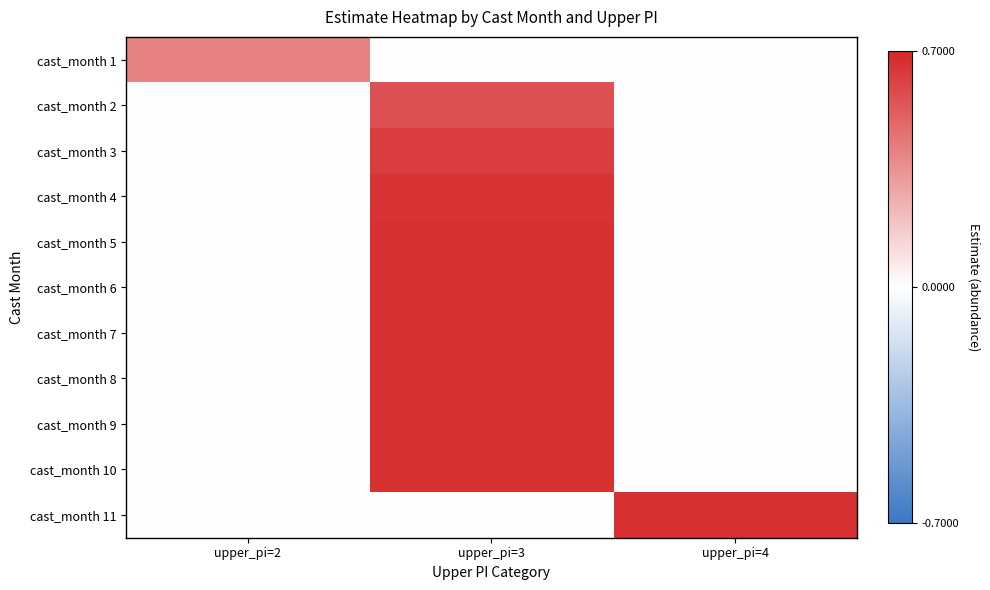

Which has a higher value, upper_pi=4 or upper_pi=3?

upper_pi=4